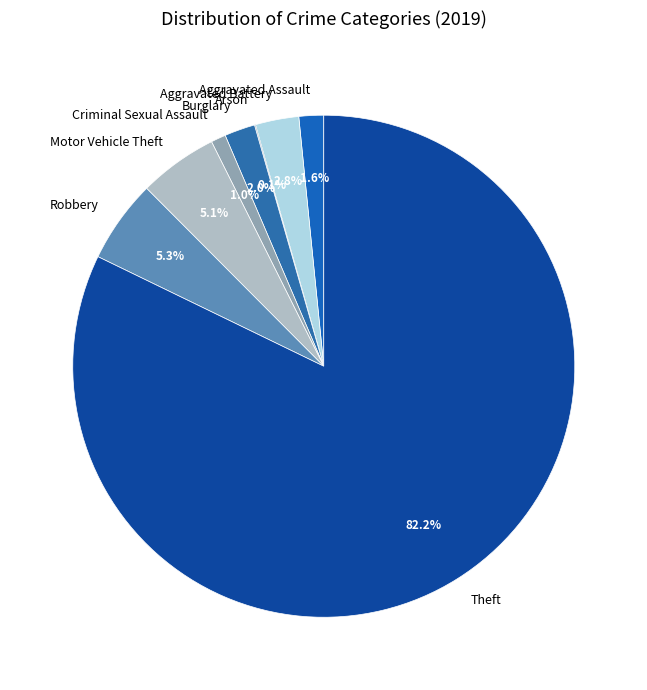

Combined, do Robbery and Criminal Sexual Assault account for over 50%?

No